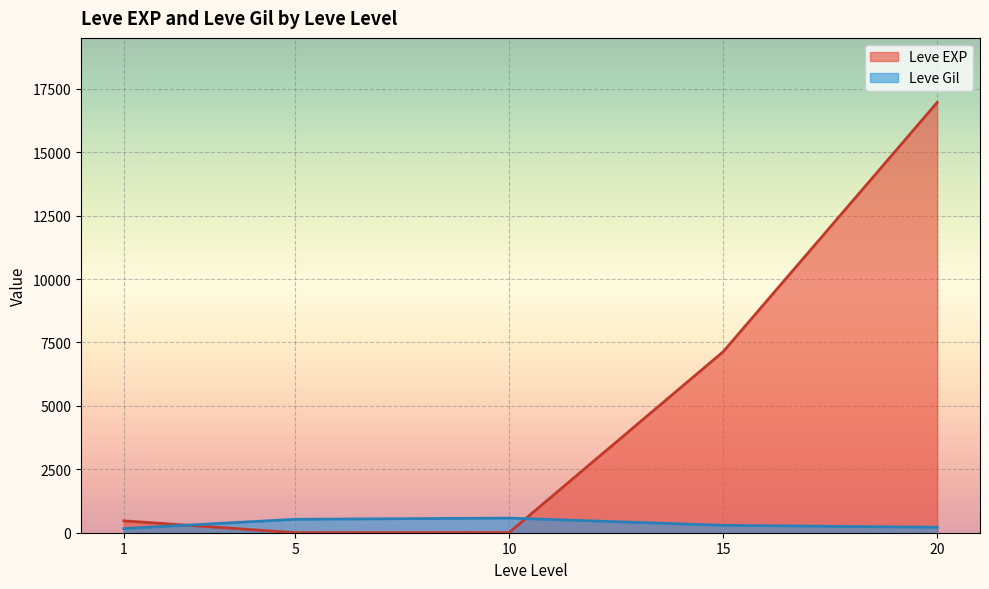

At 15, list the series in order from largest to smallest.

Leve EXP, Leve Gil